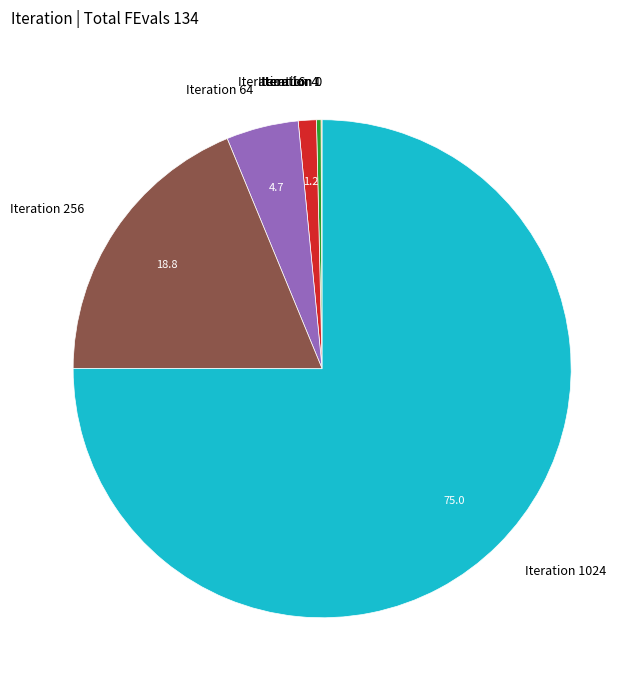

The Iteration 4 slice represents 9% of the pie. True or false?

False